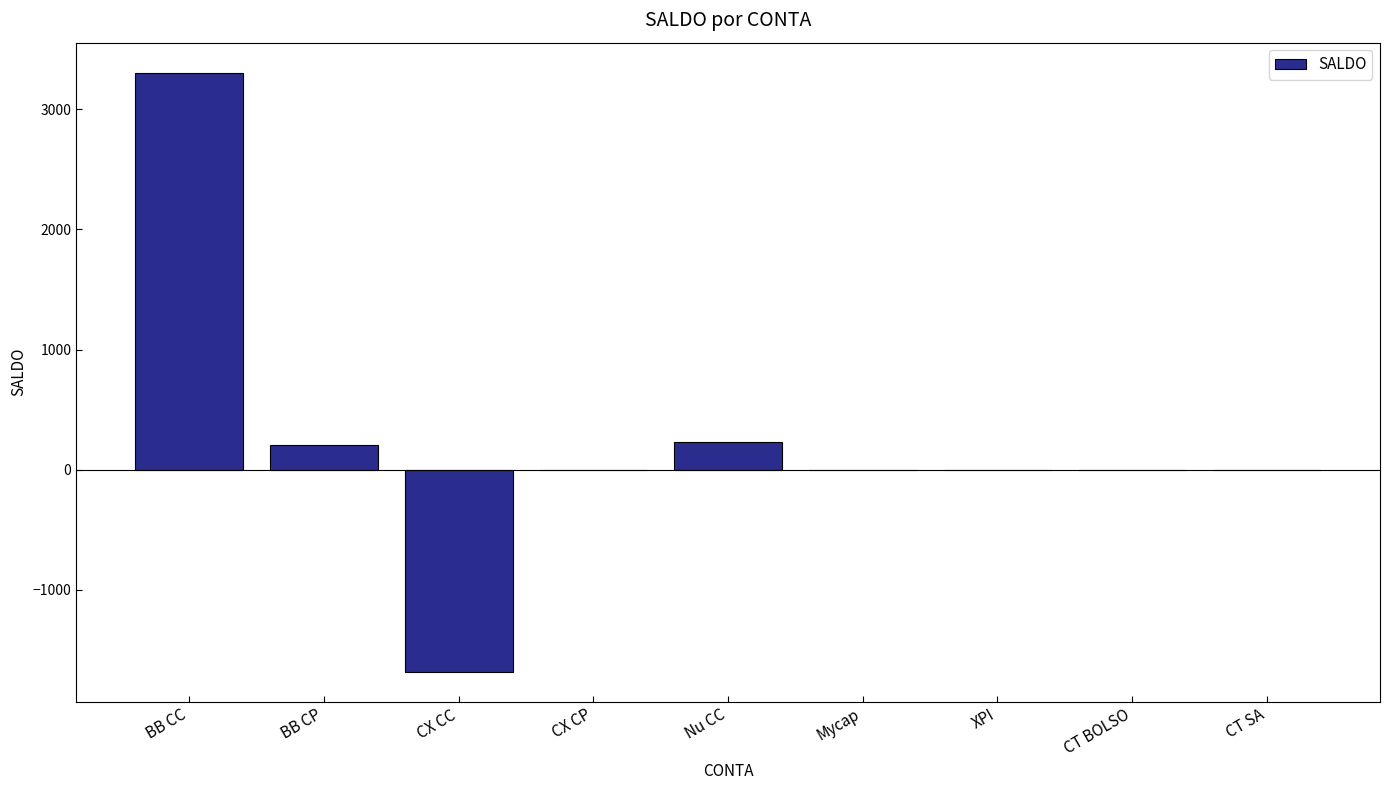

What is the sum of the values at CT SA and BB CC?

3306.9